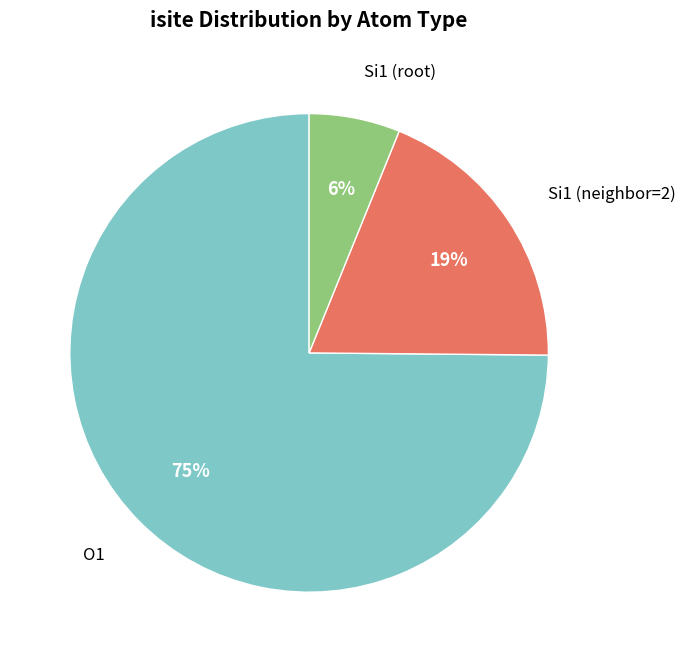

Is there any slice that represents more than half of the pie?

Yes